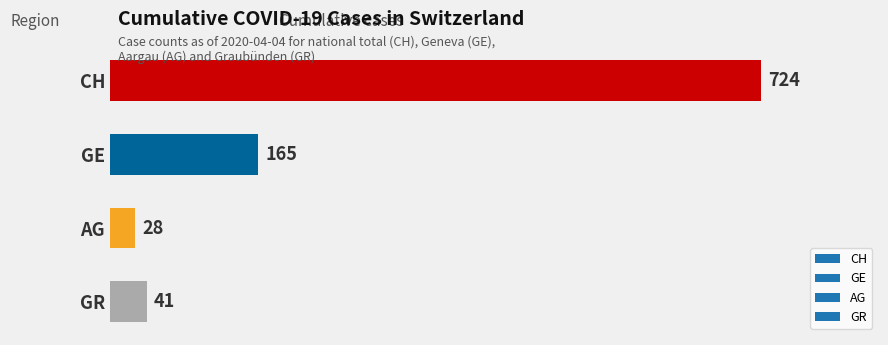

Which category has the highest value across all series?

CH